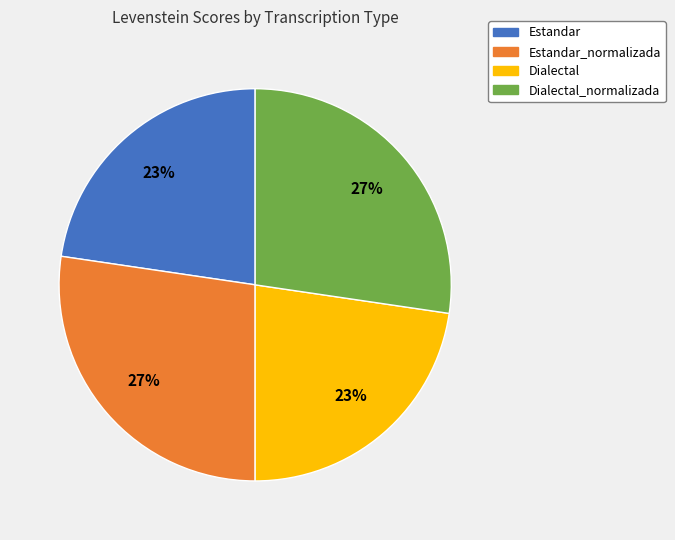

Combined, do Dialectal_normalizada and Estandar_normalizada account for over 50%?

Yes